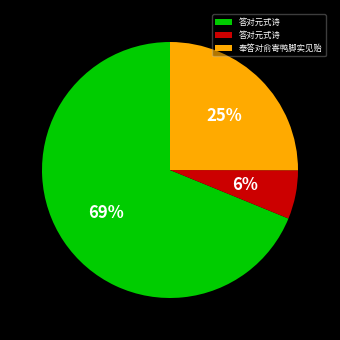

Does any single category account for the majority?

Yes